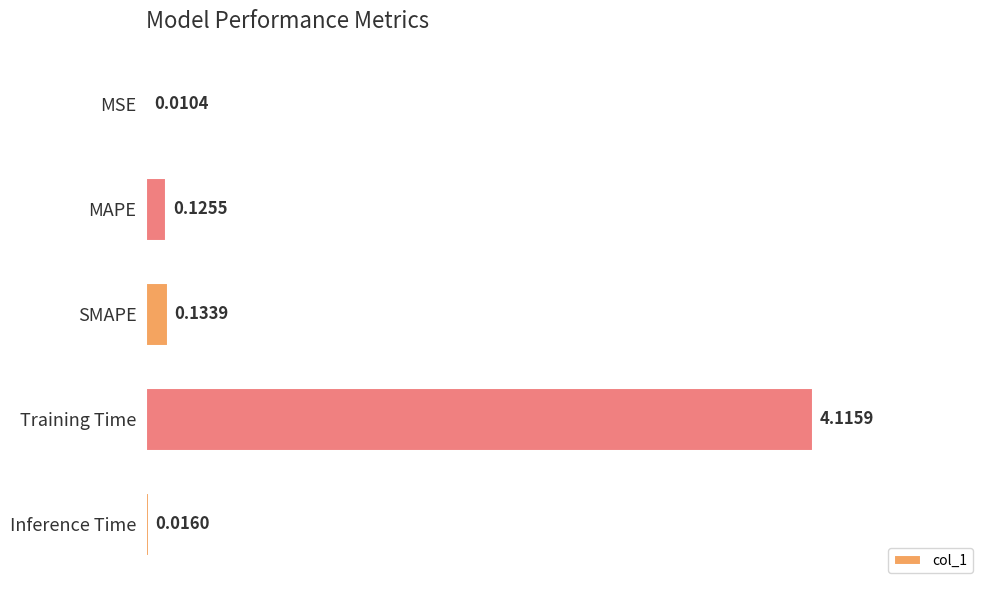

What is the sum of the values at MAPE and SMAPE?

0.3